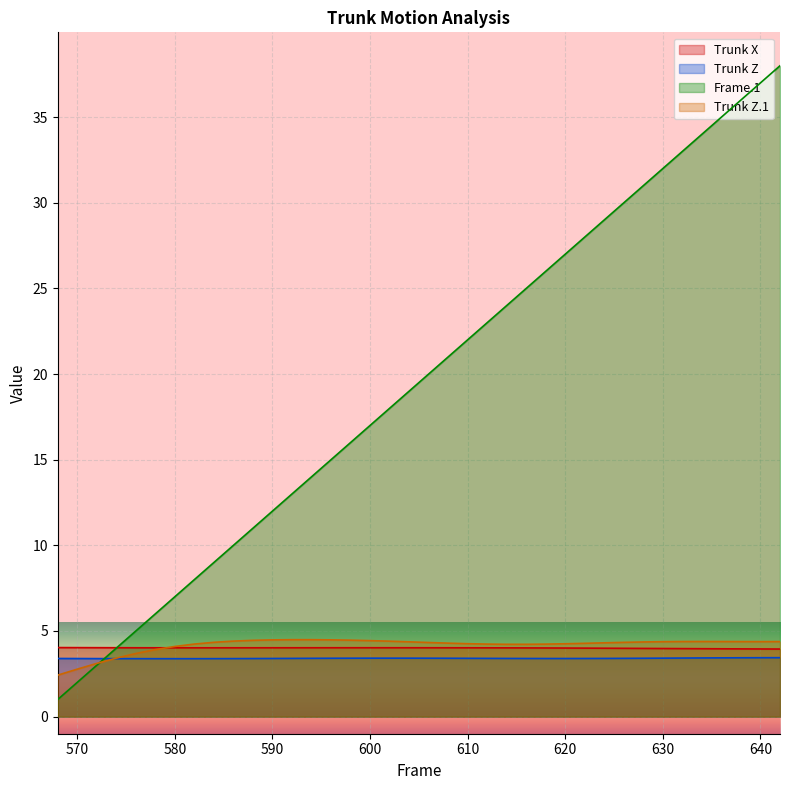

Count the number of data series in this chart.

4